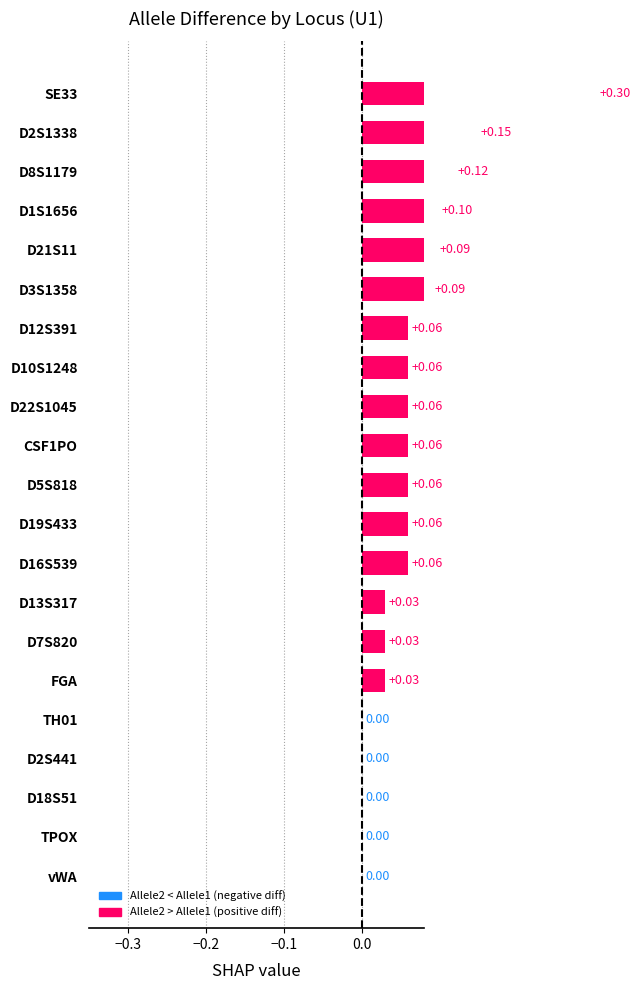

Reading left to right, what are all the values shown in this chart?

0.3	0.1	0.1	0.1	0.1	0.1	0.1	0.1	0.1	0.1	0.1	0.1	0.1	0.0	0.0	0.0	0.0	0.0	0.0	0.0	0.0